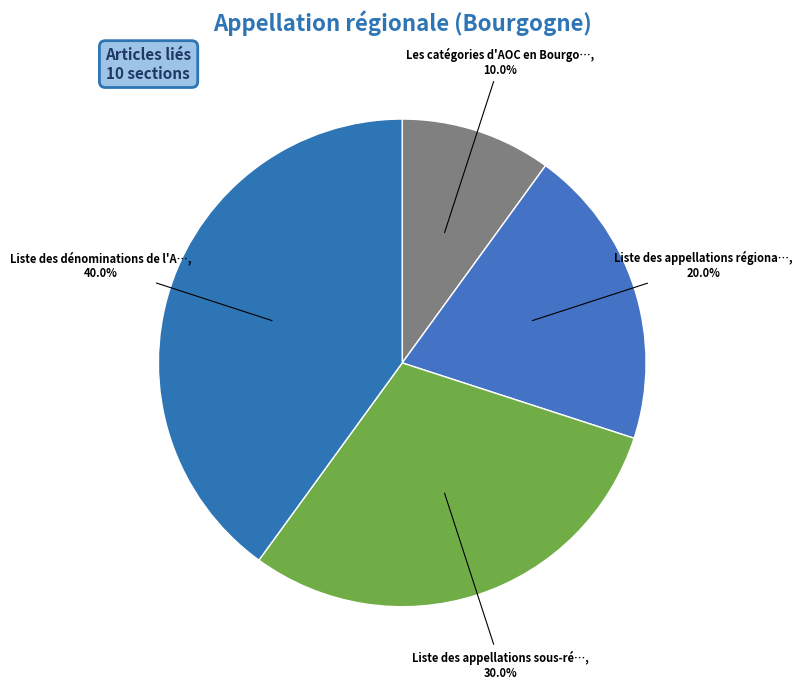

To the nearest percent, what is the difference between the largest and smallest slice percentages?

30%